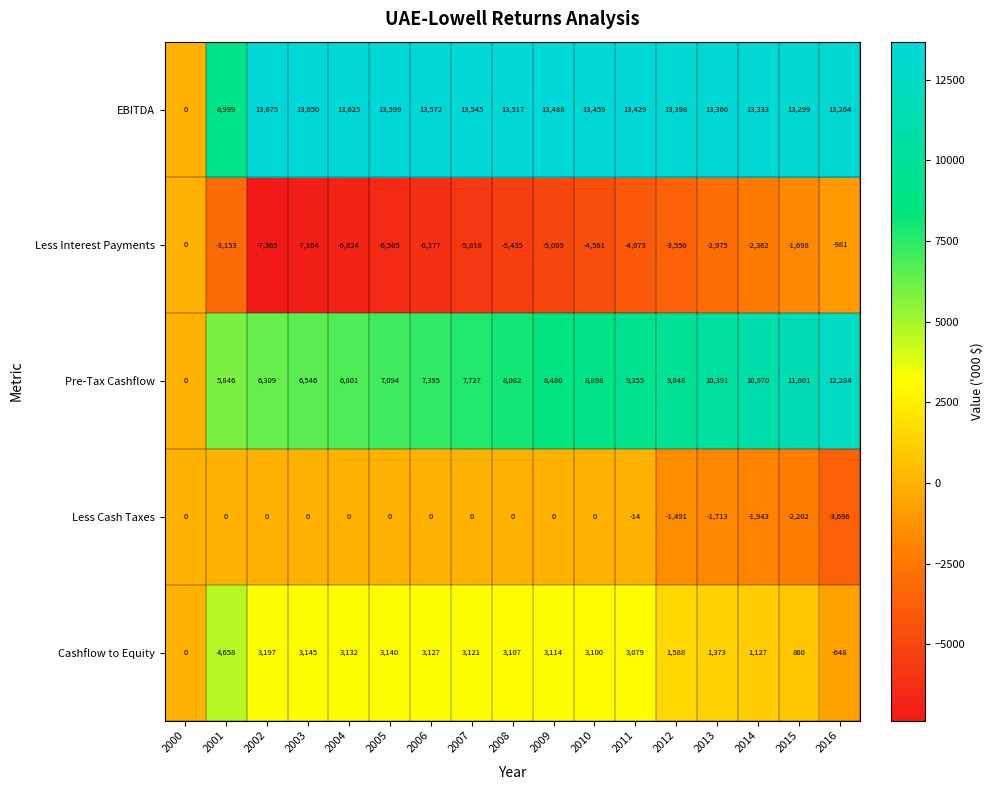

At 2010, list the series in order from largest to smallest.

EBITDA, Pre-Tax Cashflow, Cashflow to Equity, Less Cash Taxes, Less Interest Payments